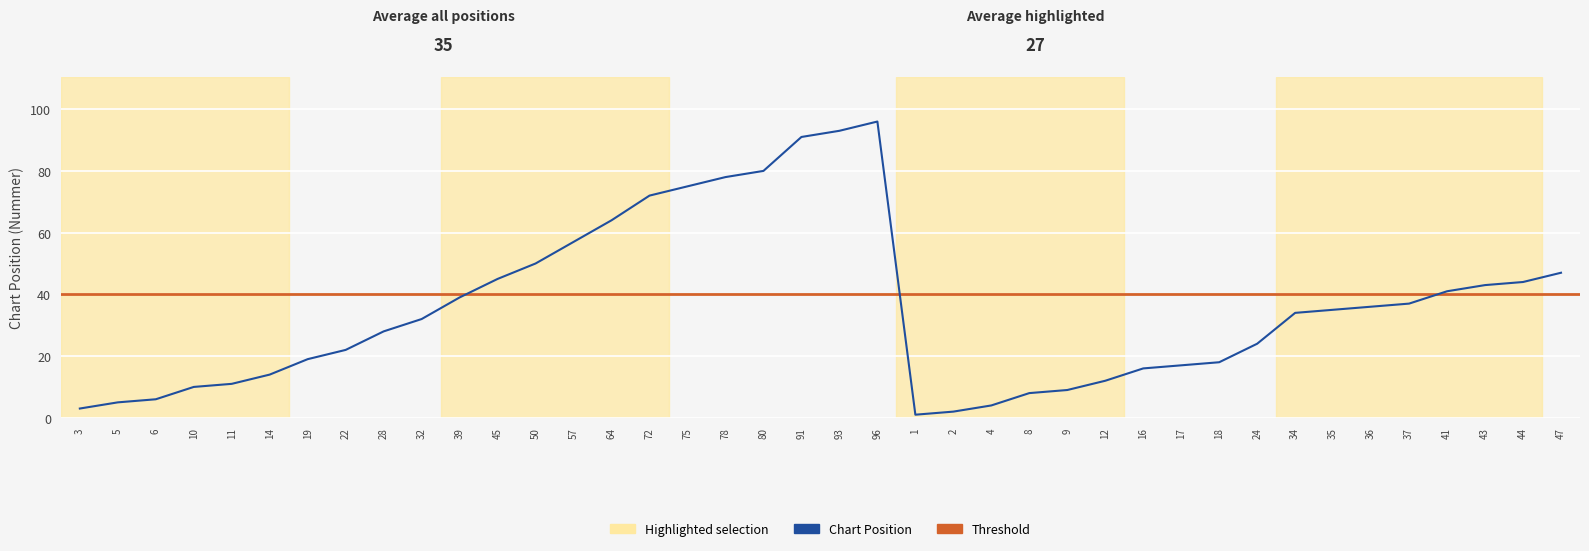

Rank the categories by value from highest to lowest.

96, 93, 91, 80, 78, 75, 72, 64, 57, 50, 47, 45, 44, 43, 41, 39, 37, 36, 35, 34, 32, 28, 24, 22, 19, 18, 17, 16, 14, 12, 11, 10, 9, 8, 6, 5, 4, 3, 2, 1